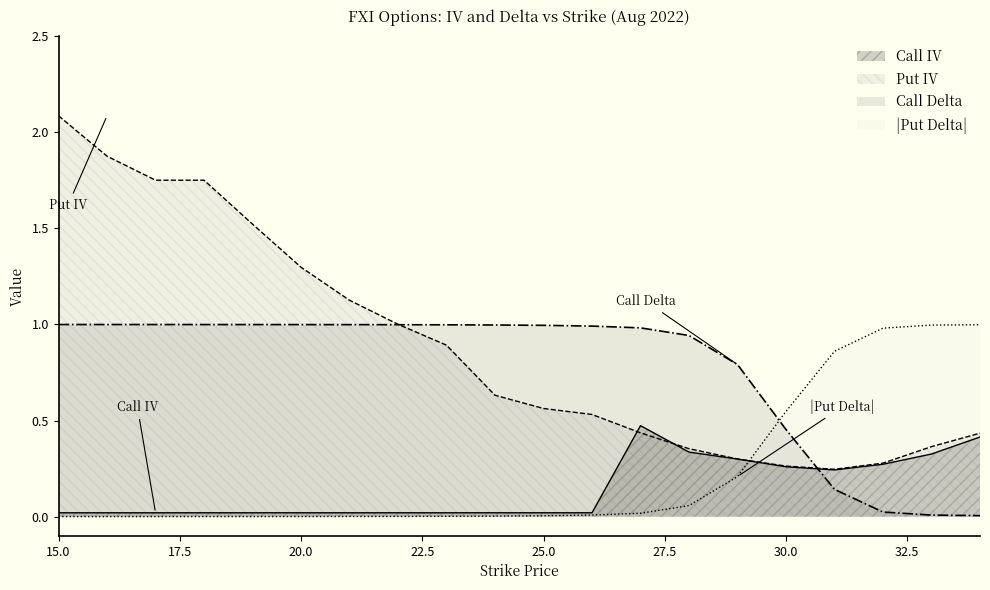

True or false: Call IV has more than 2 points higher than both neighbors.

False